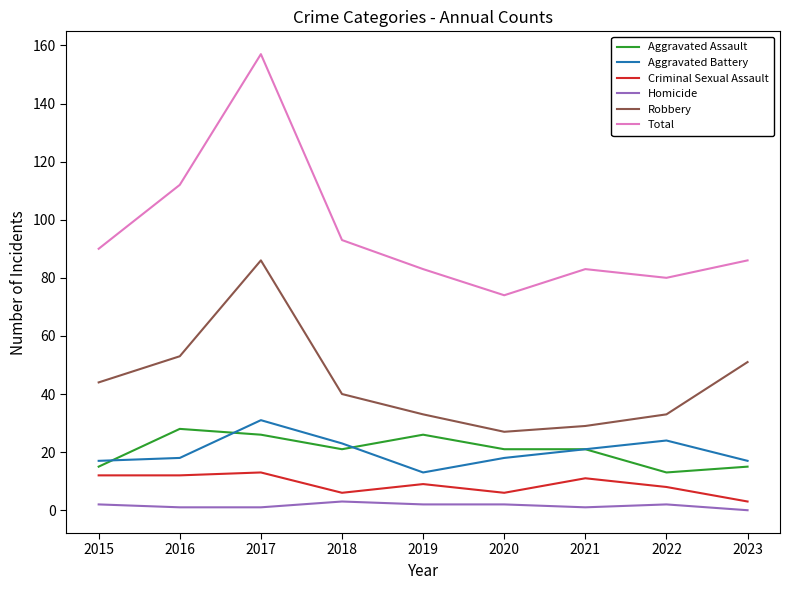

The value of Criminal Sexual Assault at 2016 is 12. True or false?

True